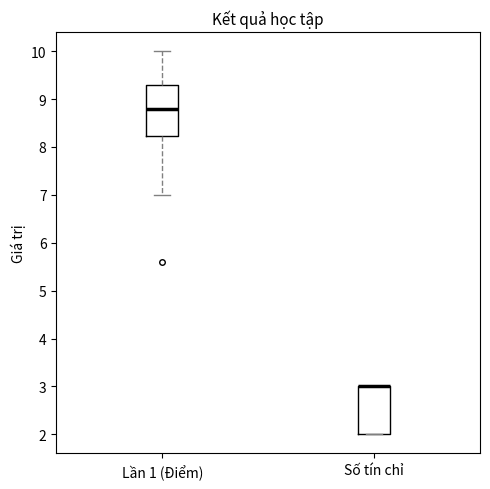

Reading left to right, transcribe this box plot: for each box, give where its median line is, the range the box spans, and where its two whiskers end, as read against the y-axis. The values are not printed on the chart, so give them approximately, as read against the axis.

Lần 1 (Điểm): median 8.8, box 8.2 to 9.3, whiskers 7.0 to 10.0
Số tín chỉ: median 3.0 (drawn on the box's upper edge), box 2.0 to 3.0, whiskers 2.0 to 3.0